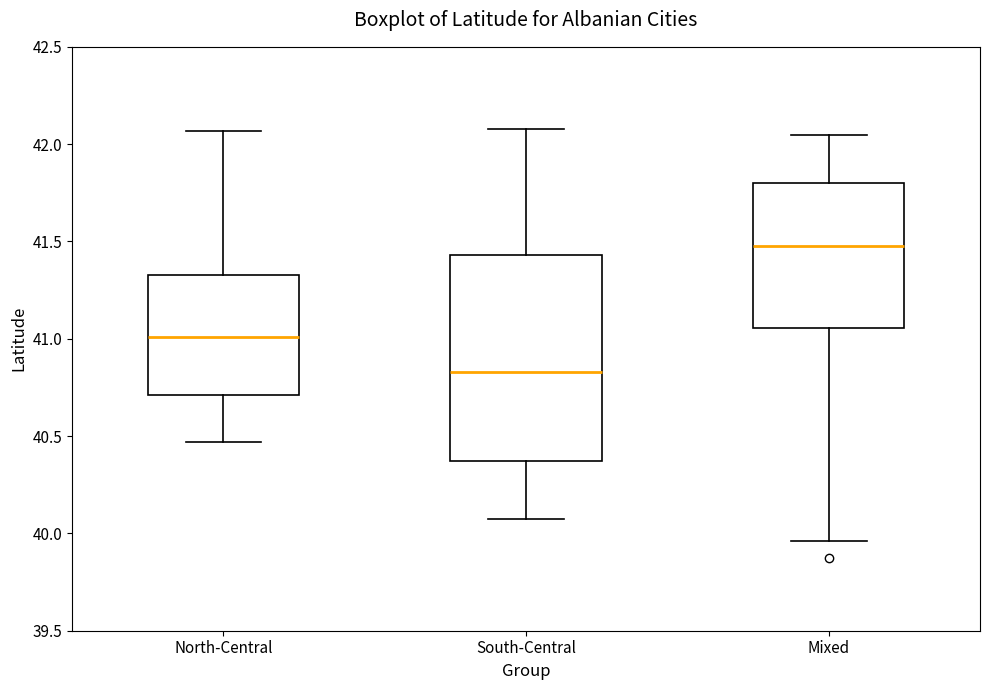

Which box has the lowest median line?

South-Central